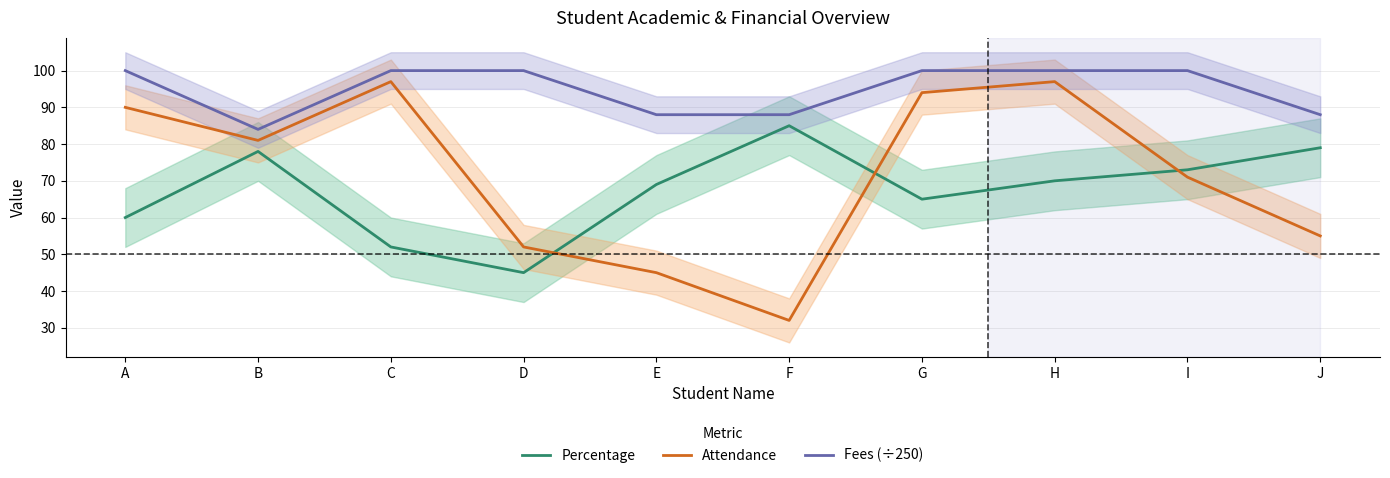

Reading left to right, list all the values displayed in this chart.

Percentage: 60	78	52	45	69	85	65	70	73	79
Attendance: 90	81	97	52	45	32	94	97	71	55
Fees (÷250): 100	84	100	100	88	88	100	100	100	88